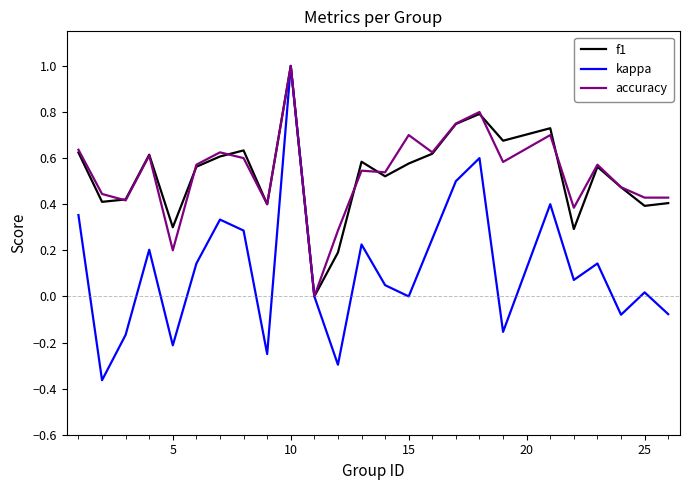

What is the sum of all f1 values?

13.1